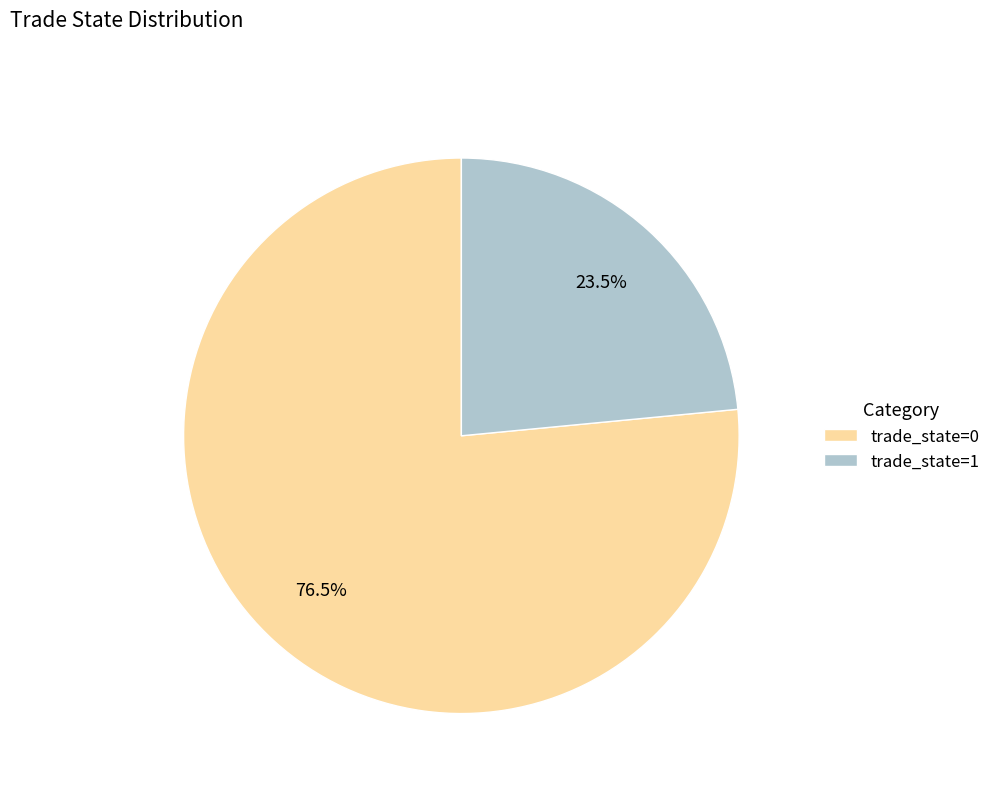

Is it true that trade_state=1 is 29% of the pie?

False